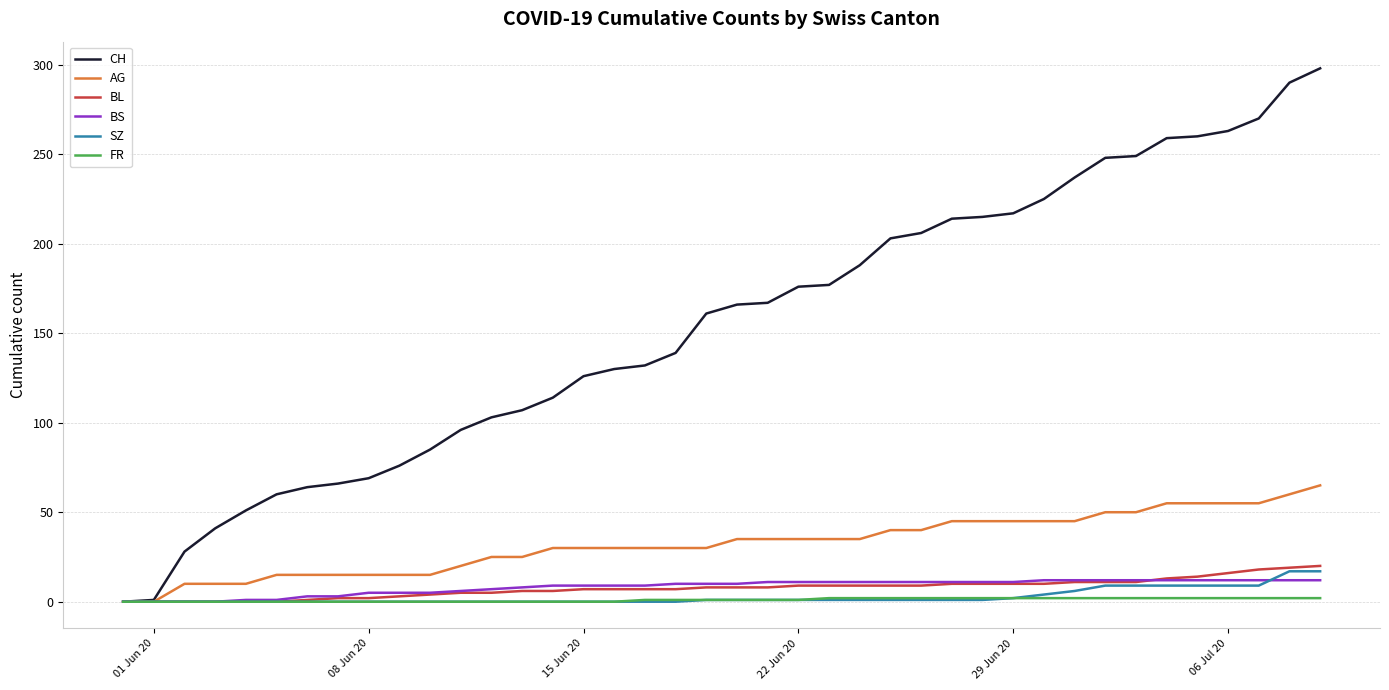

Count the FR values in the range 0 to 2.

40